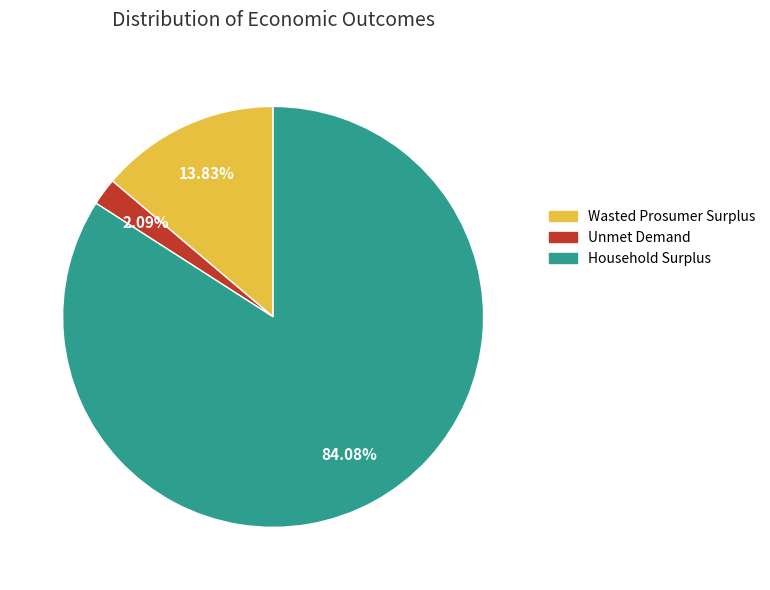

Does Unmet Demand account for over 50% of the chart?

No